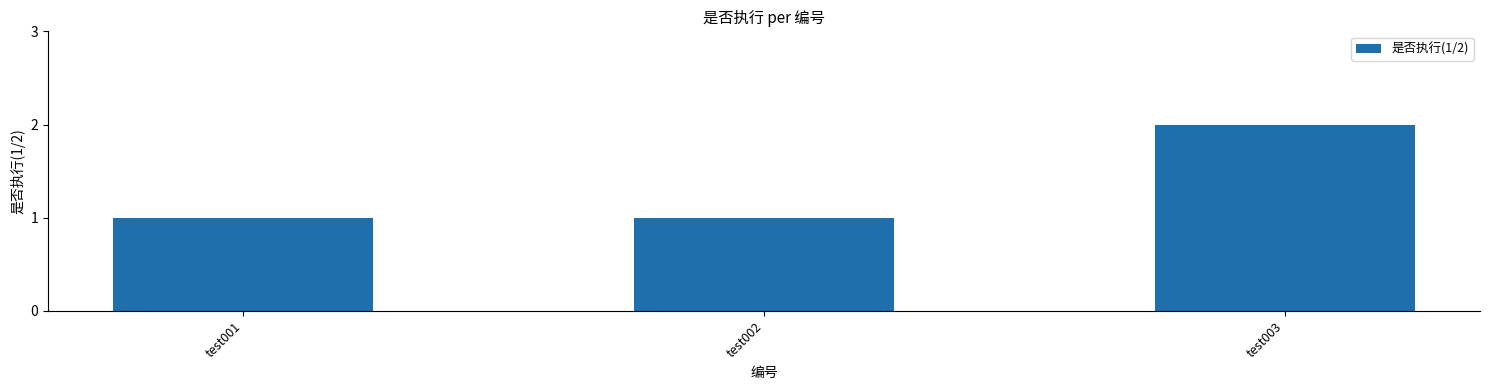

Between test003 and test002, which is larger?

test003